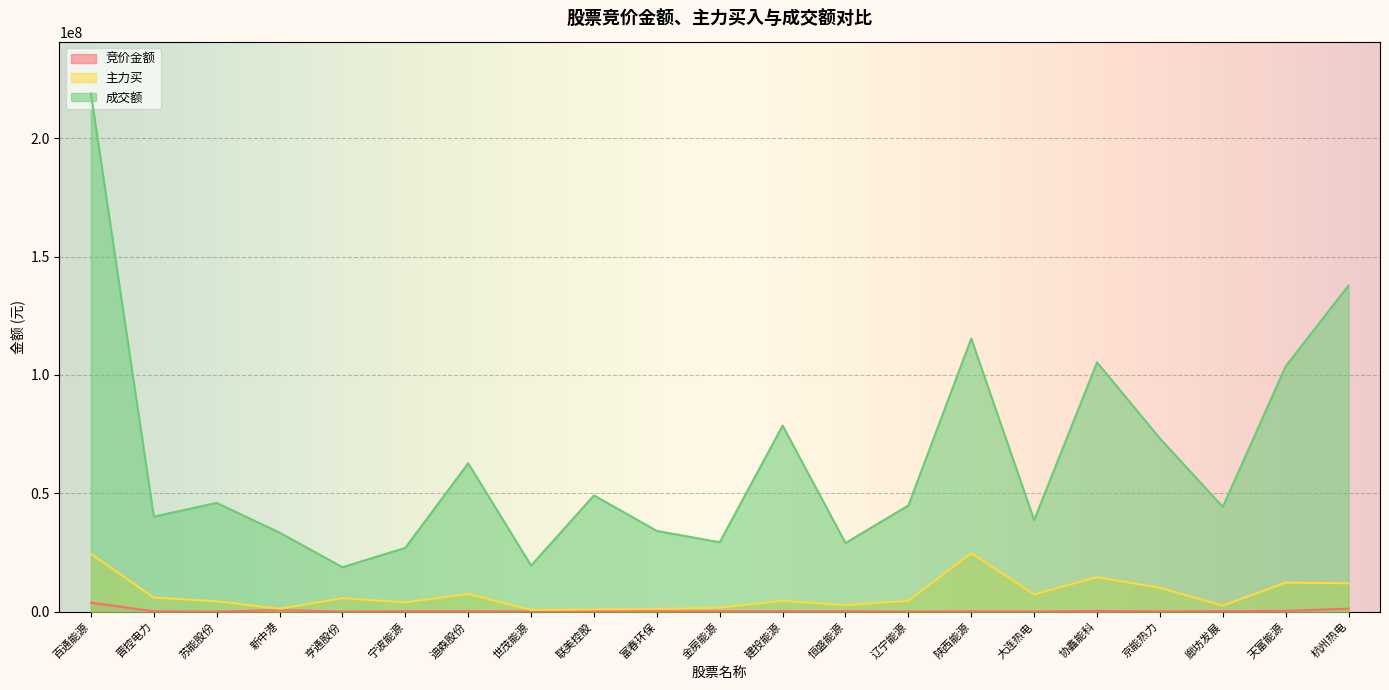

How many lines are shown in the chart?

3